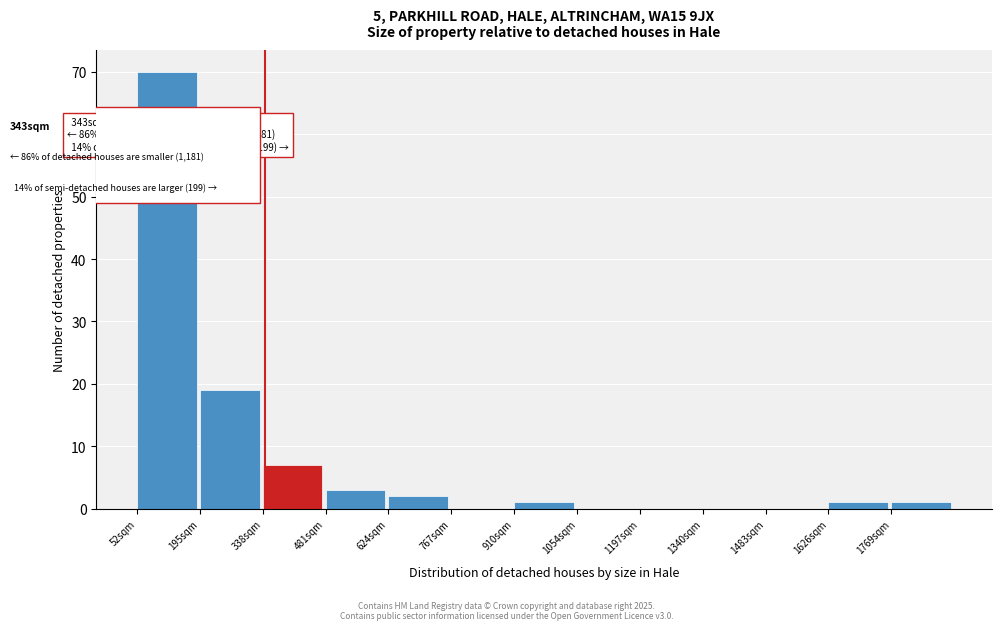

Reading left to right, list all the values displayed in this chart.

52sqm=70	195sqm=19	338sqm=7	481sqm=3	624sqm=2	767sqm=0	910sqm=1	1054sqm=0	1197sqm=0	1340sqm=0	1483sqm=0	1626sqm=1	1769sqm=1